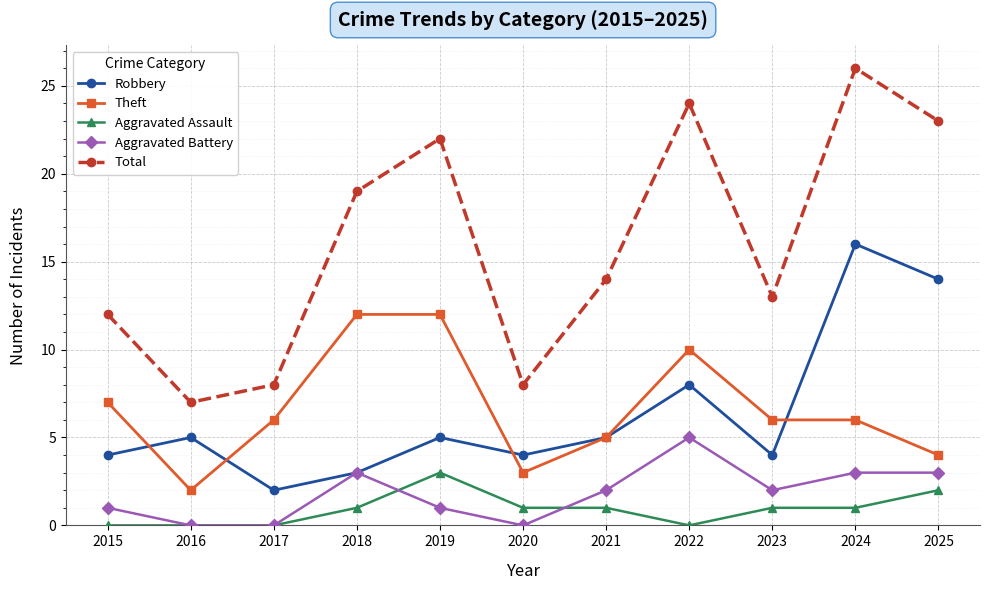

At how many categories does at least one series exceed 18?

5